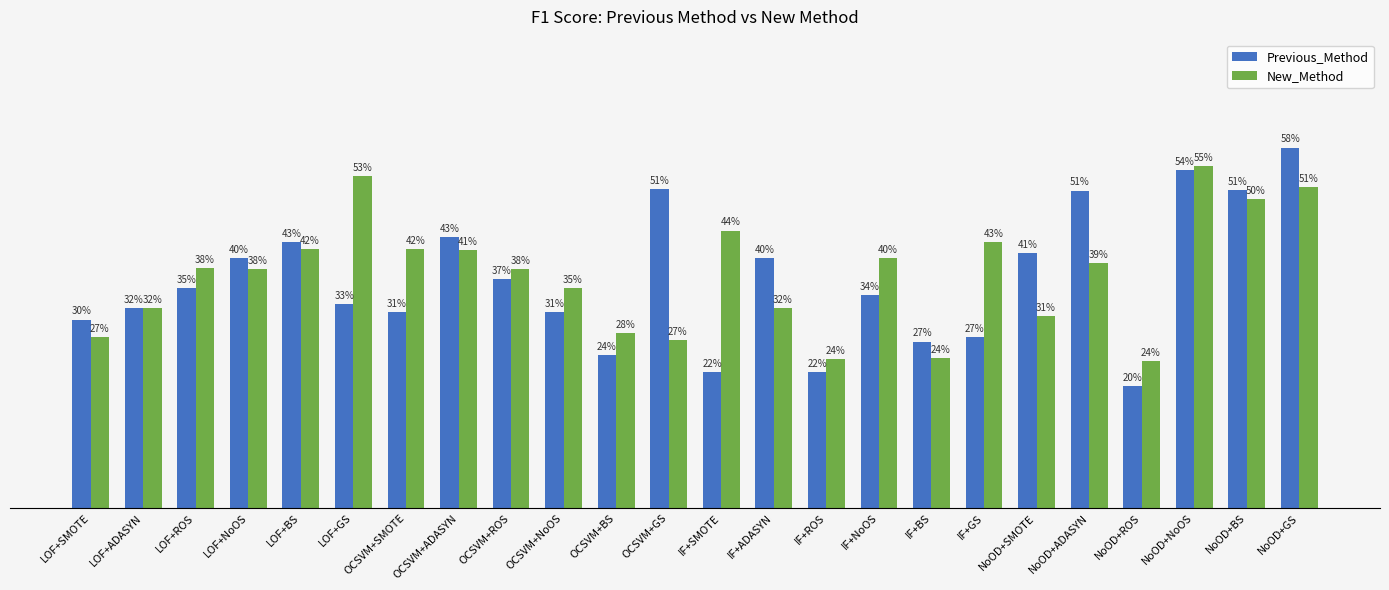

Is it true that New_Method equals 0.1 at OCSVM+BS?

False